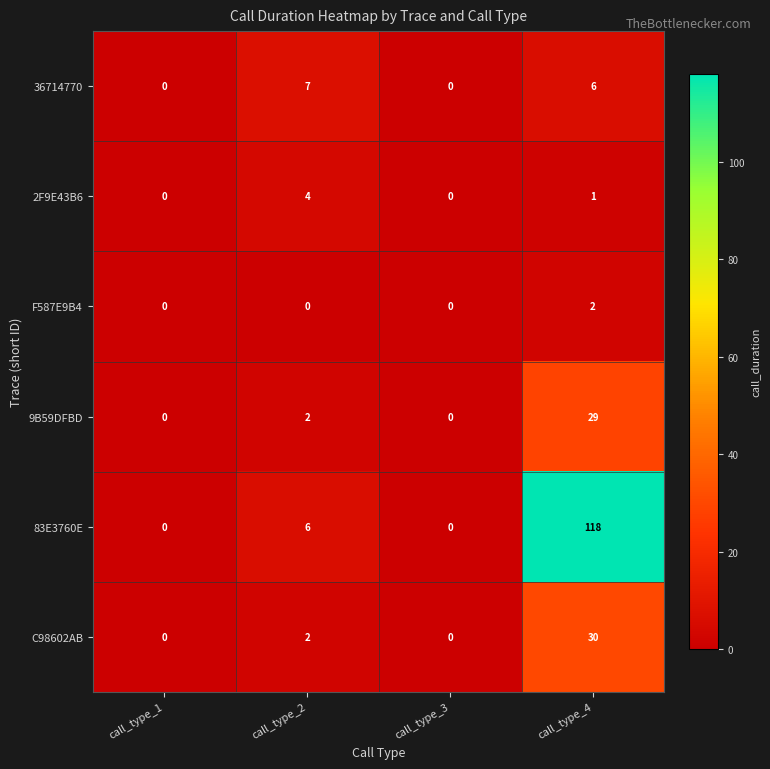

What is the sum of all 9B59DFBD values?

31